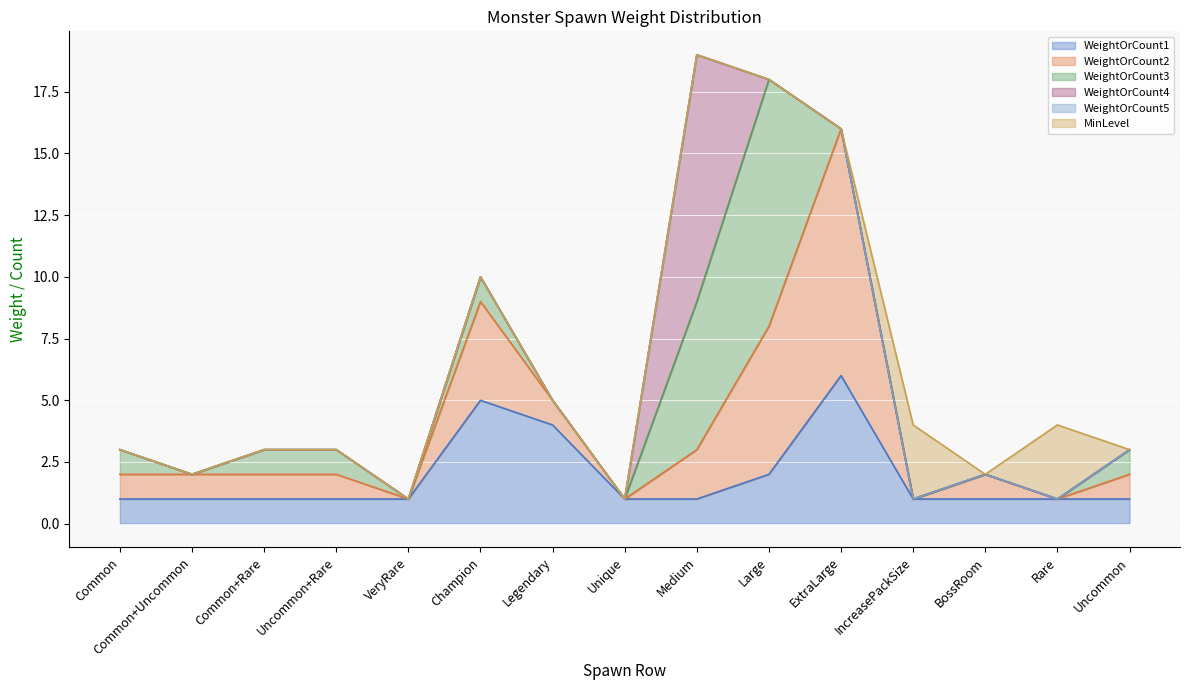

Reading right to left, what are all the values shown in this chart?

WeightOrCount1: Uncommon=1	Rare=1	BossRoom=1	IncreasePackSize=1	ExtraLarge=6	Large=2	Medium=1	Unique=1	Legendary=4	Champion=5	VeryRare=1	Uncommon+Rare=1	Common+Rare=1	Common+Uncommon=1	Common=1
WeightOrCount2: Uncommon=1	Rare=0	BossRoom=1	IncreasePackSize=0	ExtraLarge=10	Large=6	Medium=2	Unique=0	Legendary=1	Champion=4	VeryRare=0	Uncommon+Rare=1	Common+Rare=1	Common+Uncommon=1	Common=1
WeightOrCount3: Uncommon=1	Rare=0	BossRoom=0	IncreasePackSize=0	ExtraLarge=0	Large=10	Medium=6	Unique=0	Legendary=0	Champion=1	VeryRare=0	Uncommon+Rare=1	Common+Rare=1	Common+Uncommon=0	Common=1
WeightOrCount4: Uncommon=0	Rare=0	BossRoom=0	IncreasePackSize=0	ExtraLarge=0	Large=0	Medium=10	Unique=0	Legendary=0	Champion=0	VeryRare=0	Uncommon+Rare=0	Common+Rare=0	Common+Uncommon=0	Common=0
WeightOrCount5: Uncommon=0	Rare=0	BossRoom=0	IncreasePackSize=0	ExtraLarge=0	Large=0	Medium=0	Unique=0	Legendary=0	Champion=0	VeryRare=0	Uncommon+Rare=0	Common+Rare=0	Common+Uncommon=0	Common=0
MinLevel: Uncommon=0	Rare=3	BossRoom=0	IncreasePackSize=3	ExtraLarge=0	Large=0	Medium=0	Unique=0	Legendary=0	Champion=0	VeryRare=0	Uncommon+Rare=0	Common+Rare=0	Common+Uncommon=0	Common=0